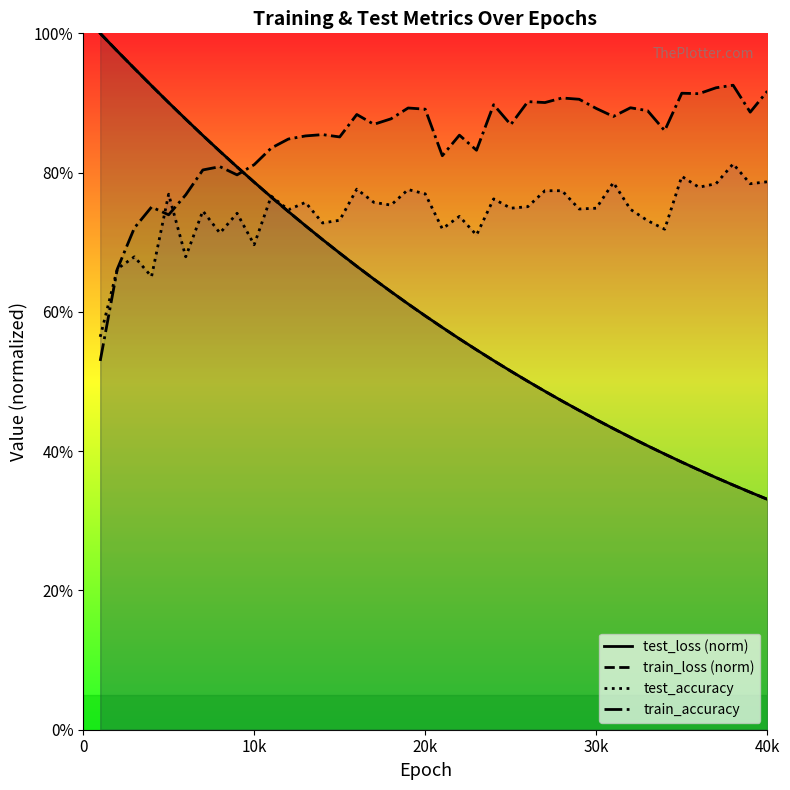

What is the difference between the maximum and minimum values in the train_accuracy series?

0.4